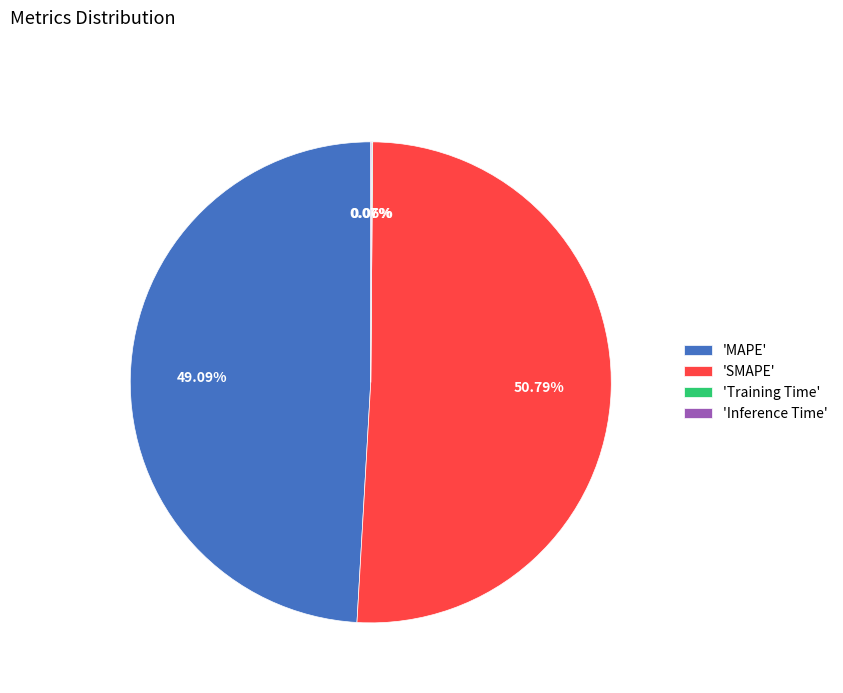

Which category has the biggest portion of the pie?

'SMAPE'